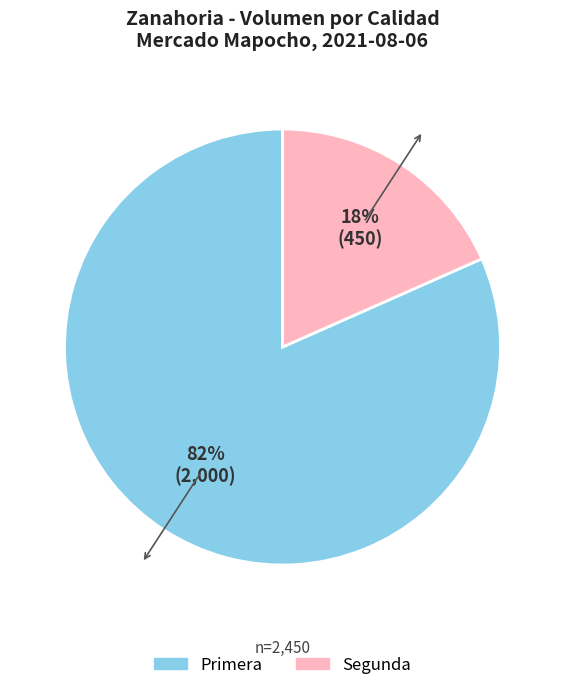

Which category has the biggest portion of the pie?

Primera